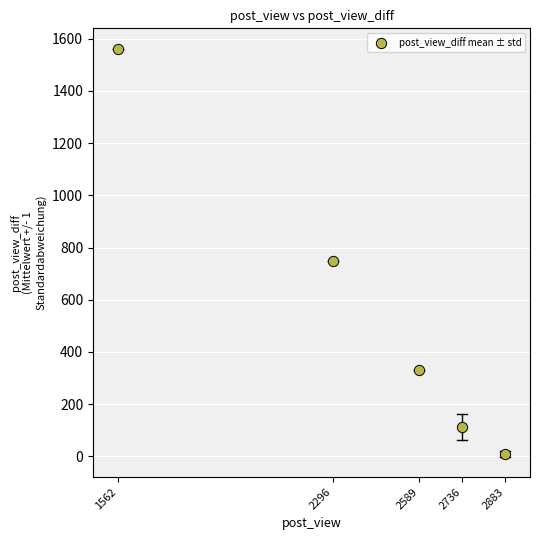

What is the range of Y values (max minus min)?

1553.3